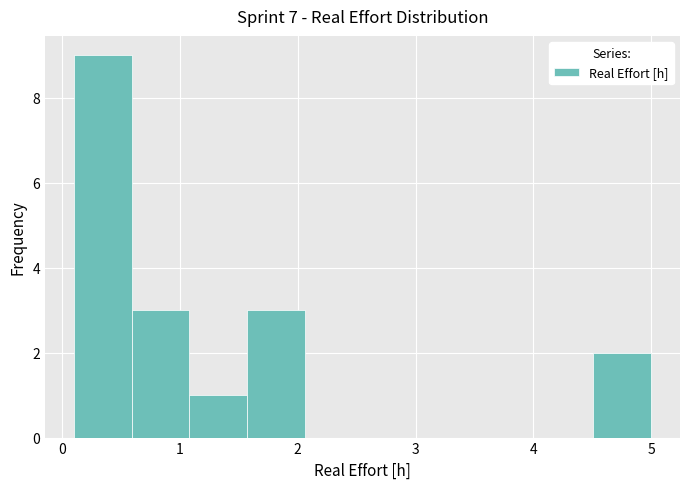

Reading left to right, list every bar in this chart as the range it spans on the x-axis followed by its height. Neither the bar edges nor the heights are printed on the chart, so give them approximately, as read against the axes.

0.10 to 0.59: 9
0.59 to 1.08: 3
1.08 to 1.57: 1
1.57 to 2.06: 3
2.06 to 2.55: 0
2.55 to 3.04: 0
3.04 to 3.53: 0
3.53 to 4.02: 0
4.02 to 4.51: 0
4.51 to 5.00: 2